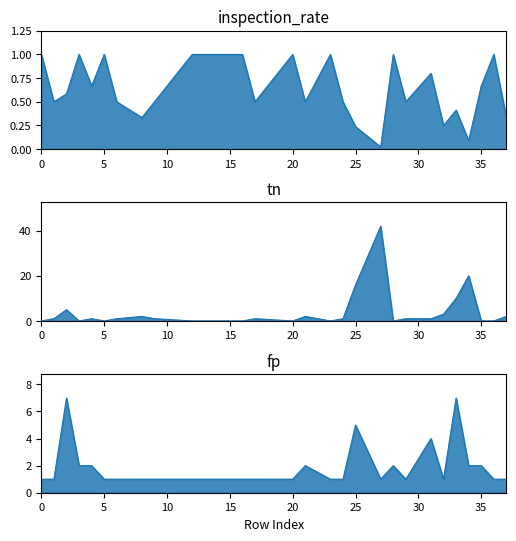

What is the total value across all series at 0?

2.0